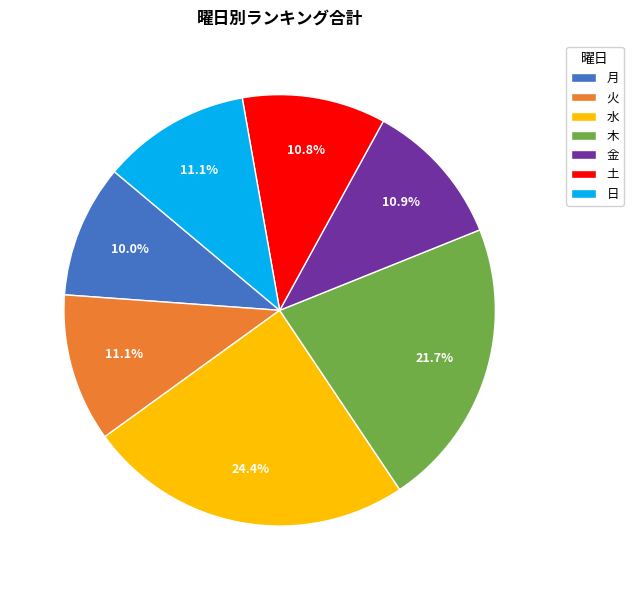

Which slice is the largest?

水